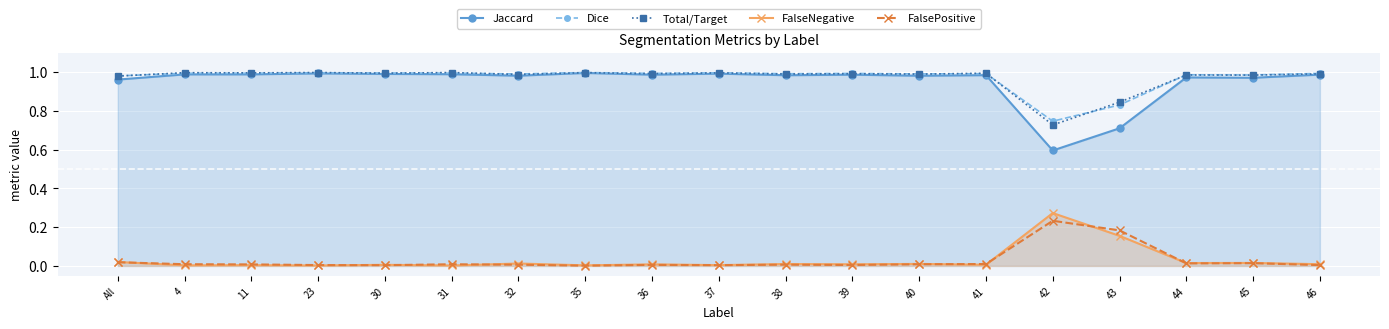

What is the average value of the Dice series?

1.0